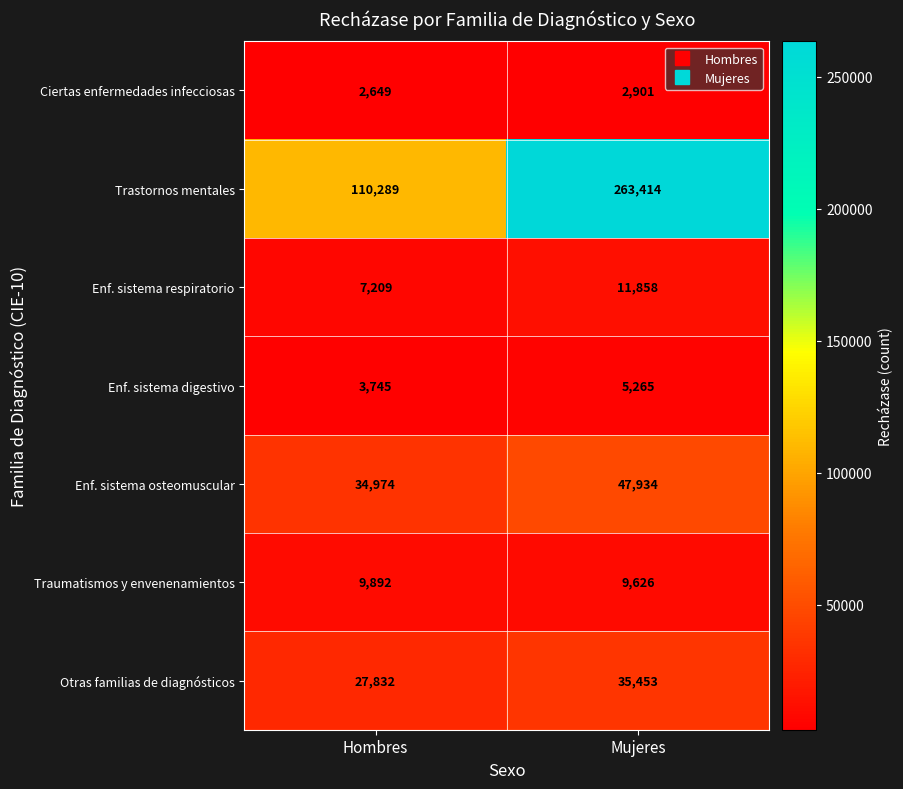

List the labels in order of Traumatismos y envenenamientos value, smallest first.

Mujeres, Hombres